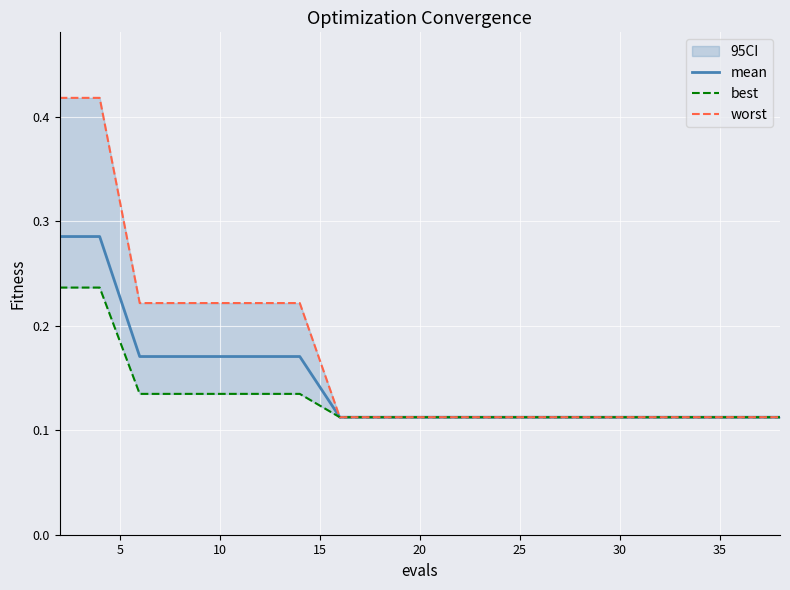

What is the sum of the best values at 12 and 15?

0.2